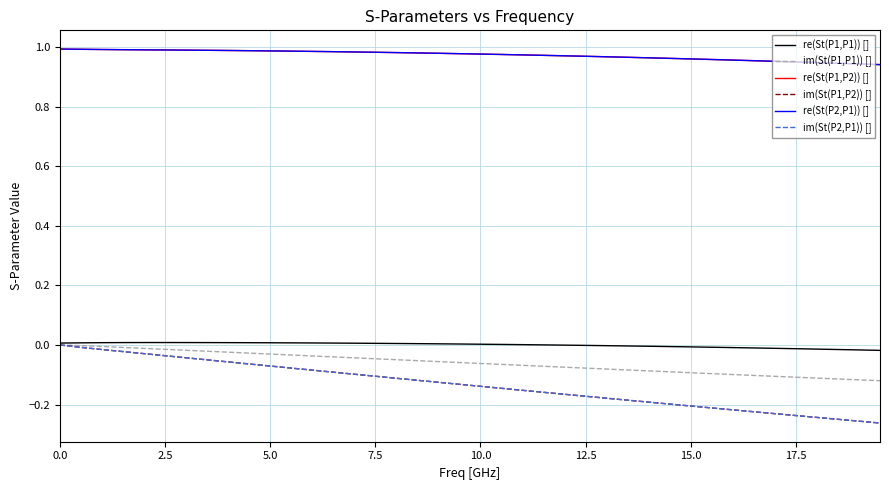

Which series has the largest range (max minus min)?

im(St(P1,P2)) []